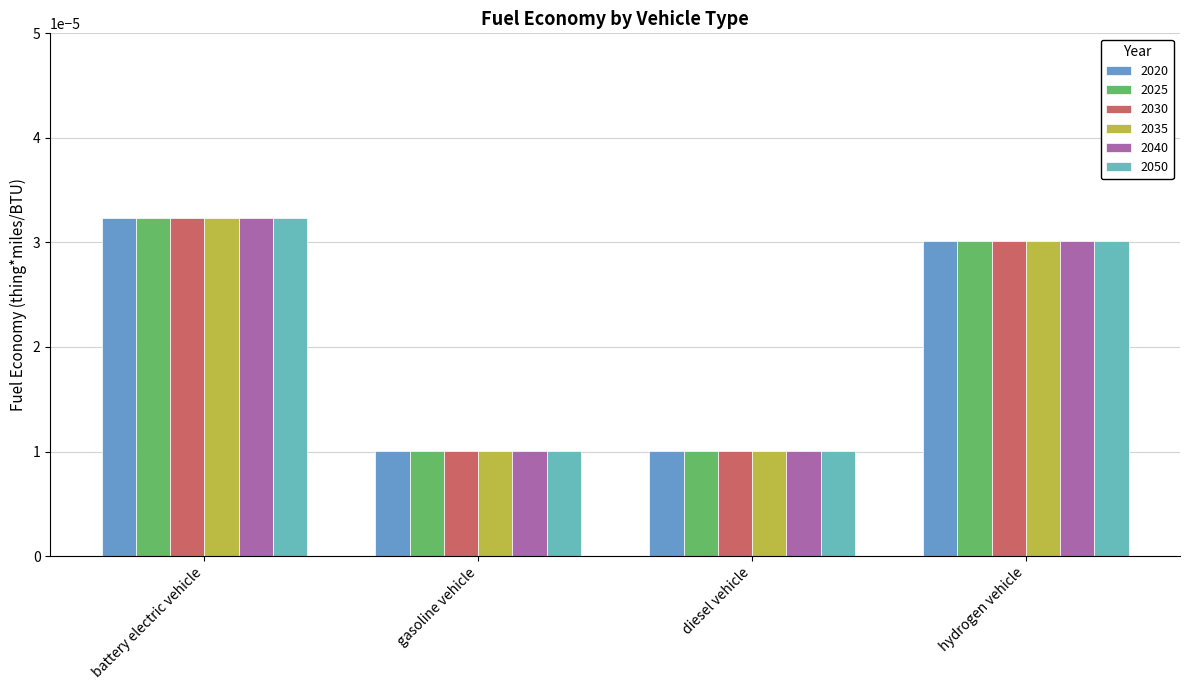

Rank the series at battery electric vehicle from lowest to highest value.

2020, 2025, 2030, 2035, 2040, 2050